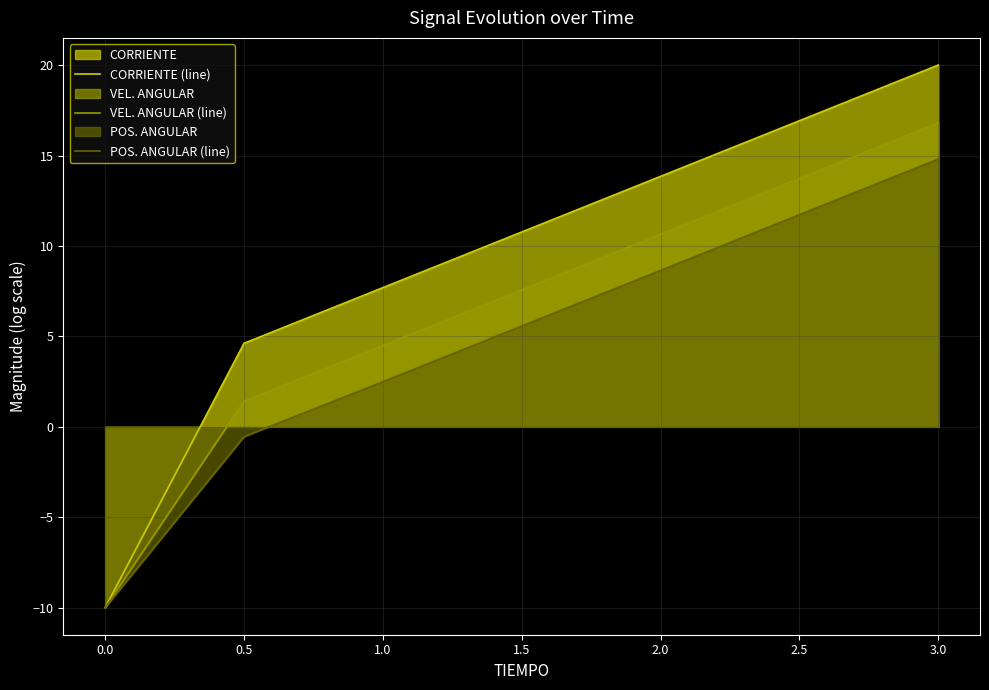

What is the difference between the maximum and second lowest values in the POS. ANGULAR (line) series?

15.4